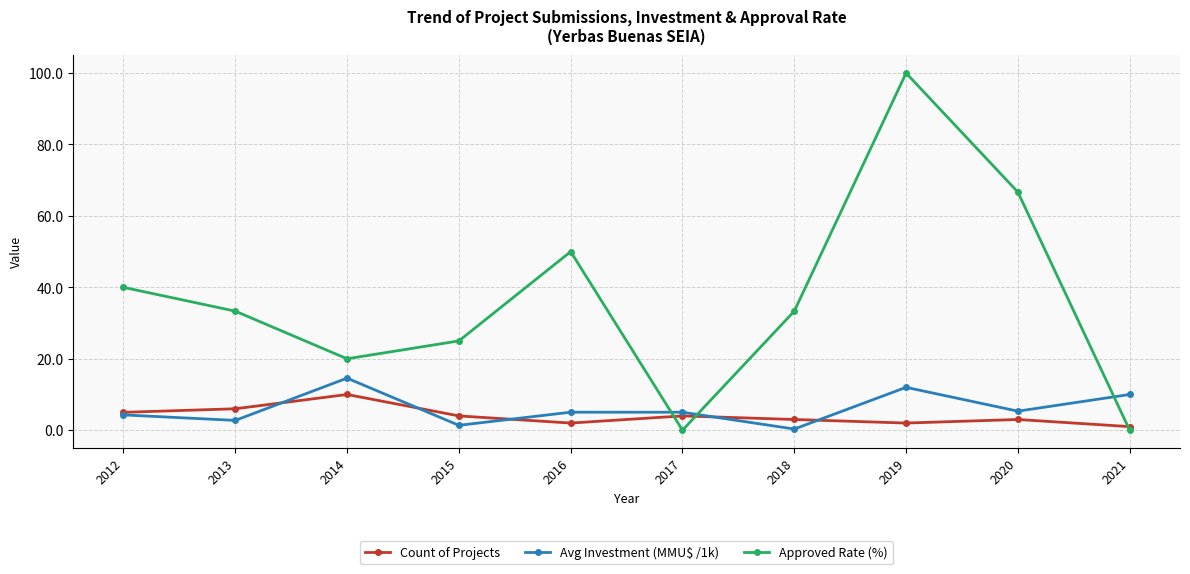

How many lines are shown in the chart?

3